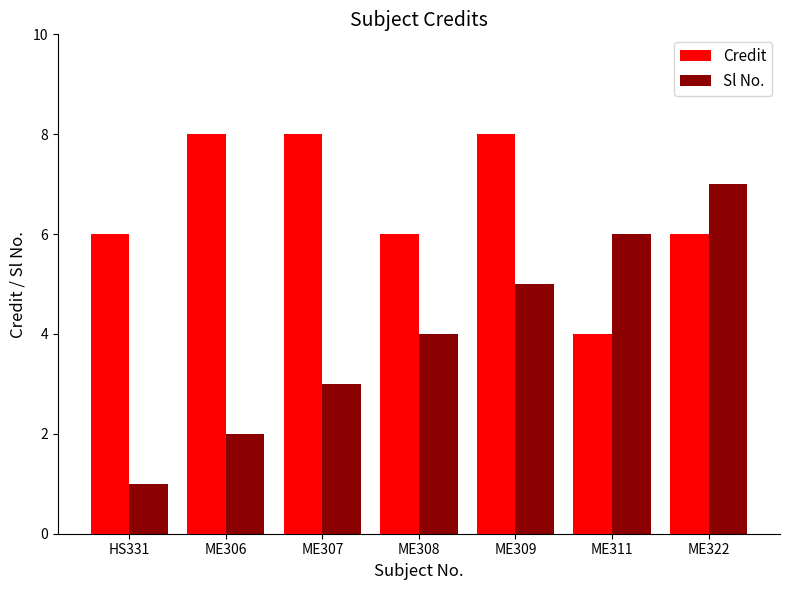

Count the number of data series in this chart.

2